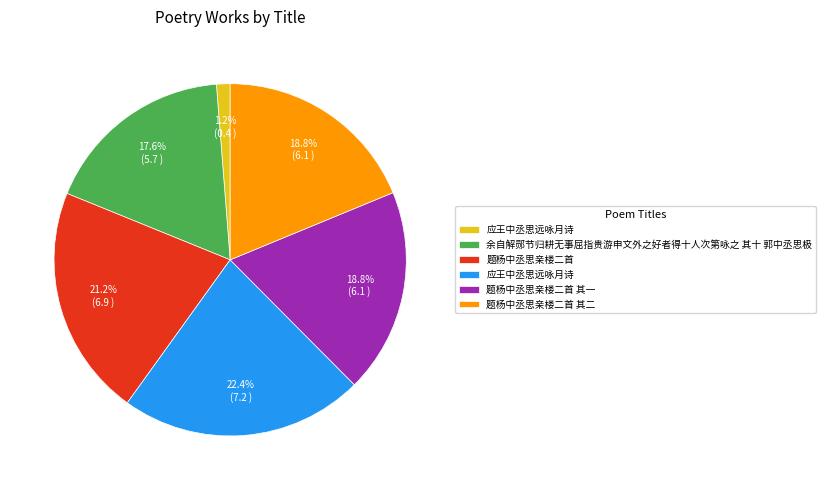

Does any single category account for the majority?

No